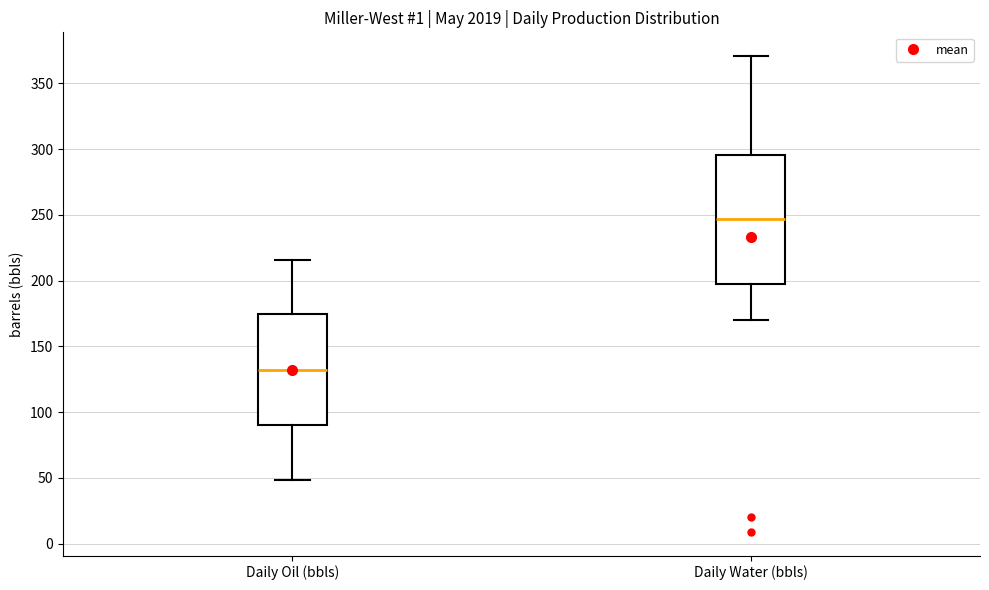

Reading left to right, transcribe this box plot: for each box, give where its median line is, the range the box spans, and where its two whiskers end, as read against the y-axis. The values are not printed on the chart, so give them approximately, as read against the axis.

Daily Oil (bbls): median 130, box 90 to 175, whiskers 50 to 215
Daily Water (bbls): median 245, box 195 to 295, whiskers 170 to 370